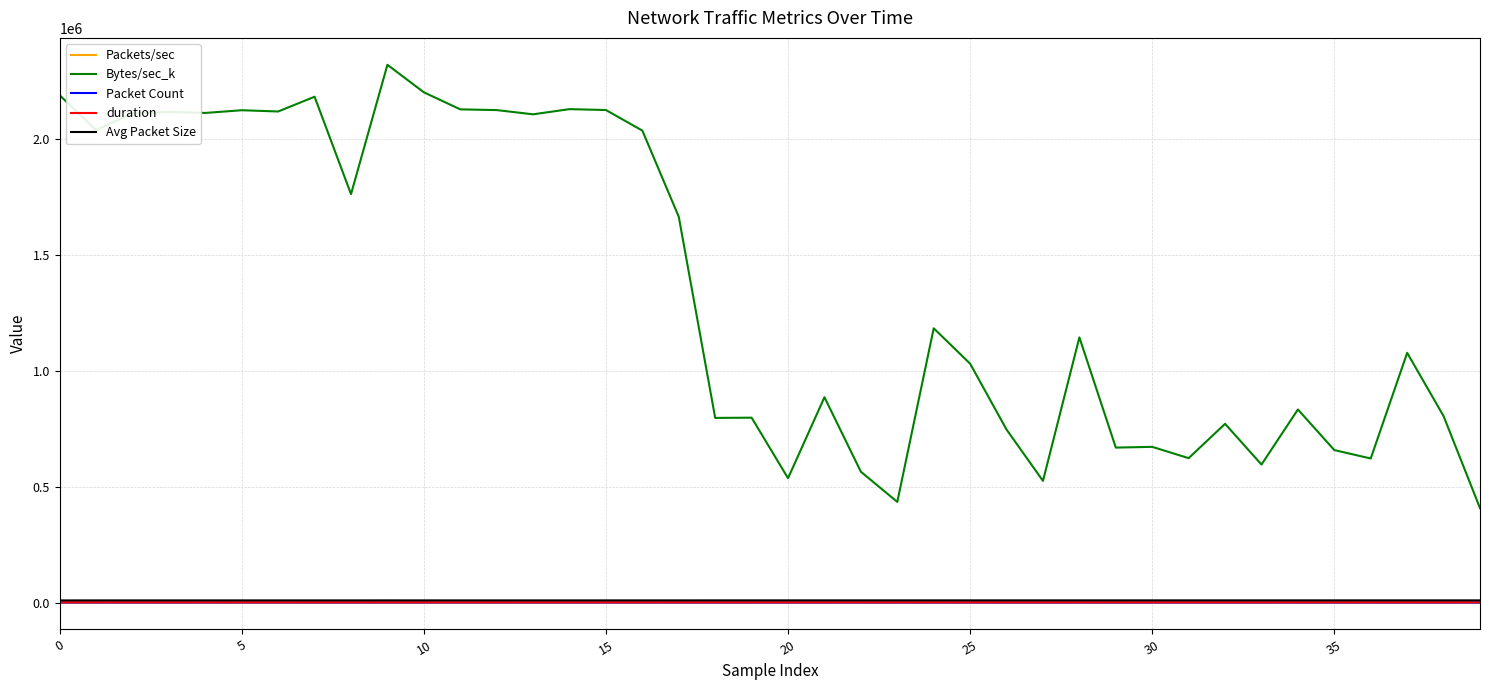

How many categories are shown in the chart?

40